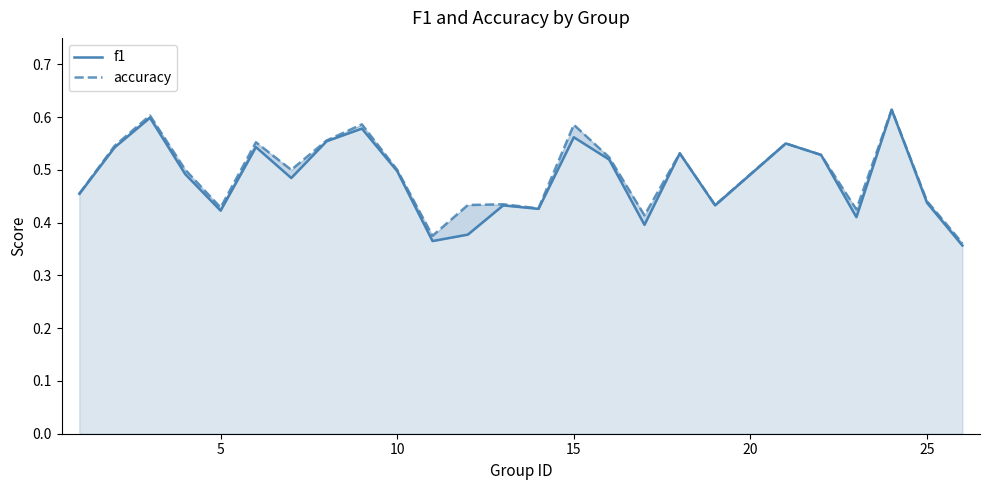

How many categories are shown in the chart?

25